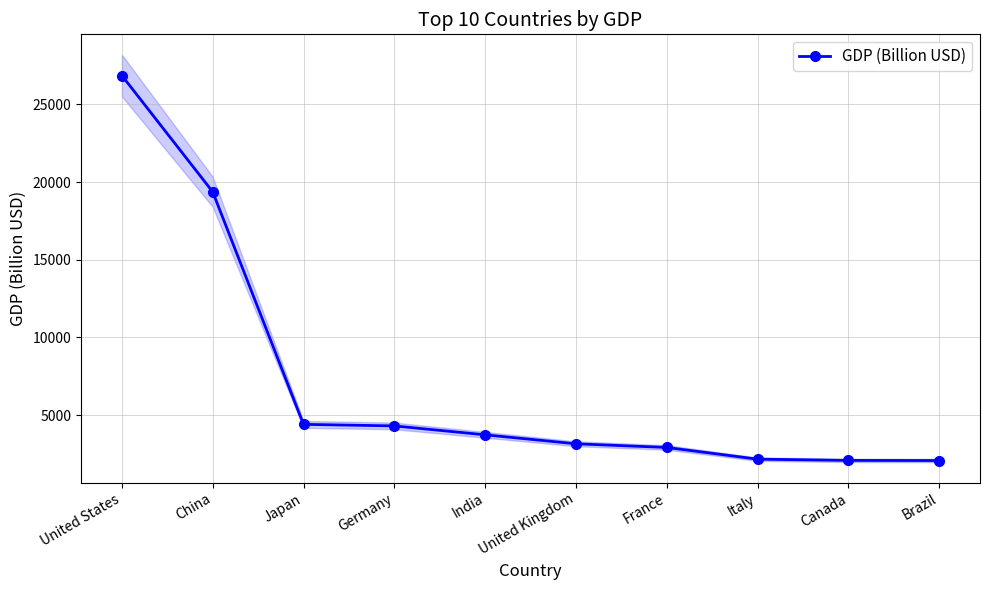

True or false: the data shows 3159 at United Kingdom.

True